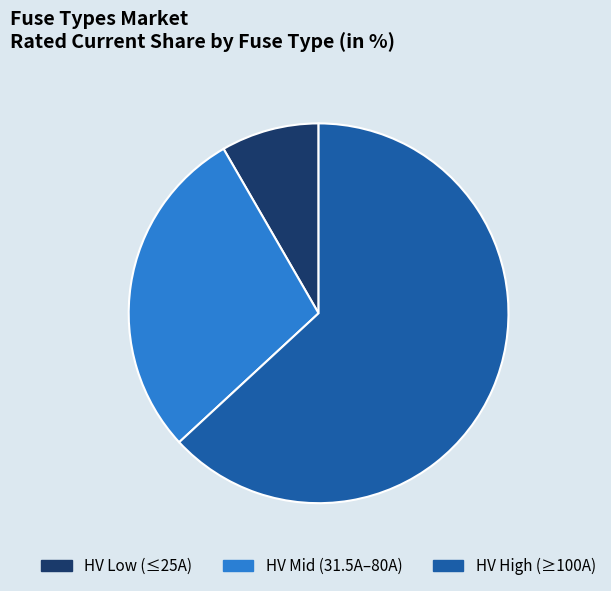

Does any single category account for the majority?

Yes